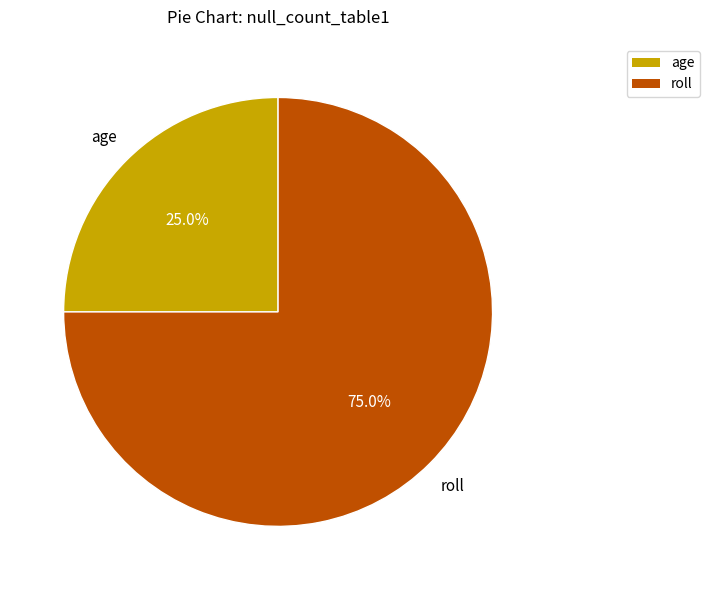

To the nearest percent, what is the difference between the largest and smallest slice percentages?

50%